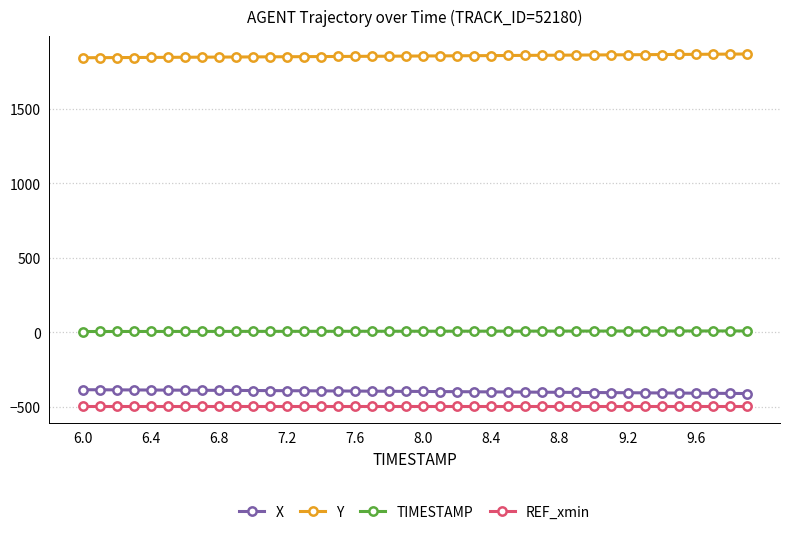

True or false: Y and REF_xmin intersect in this chart.

False